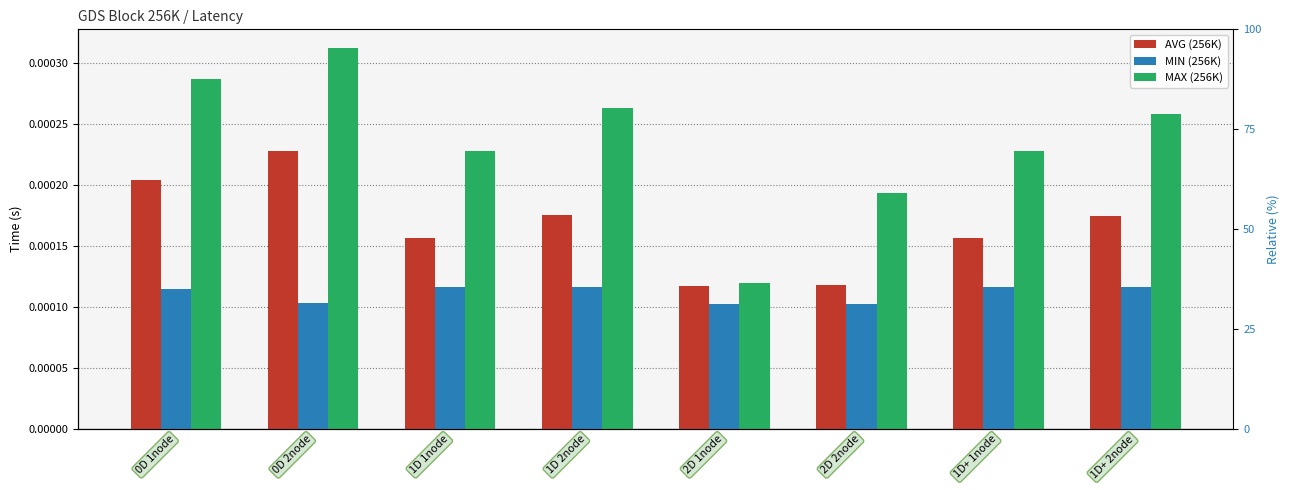

Which category has the highest value in the AVG series?

0D 2node